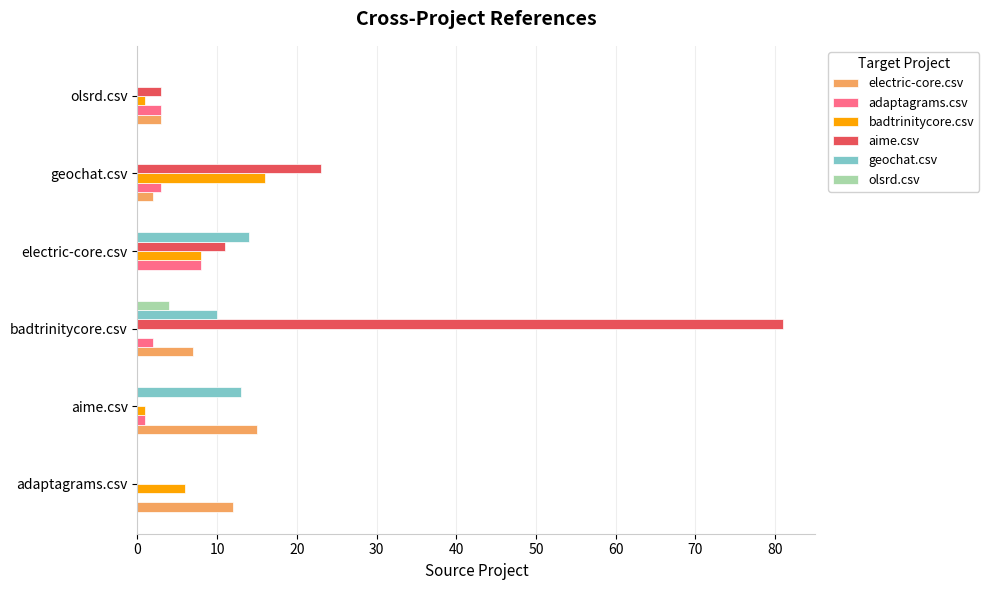

The badtrinitycore.csv series shows 9 at adaptagrams.csv. True or false?

False